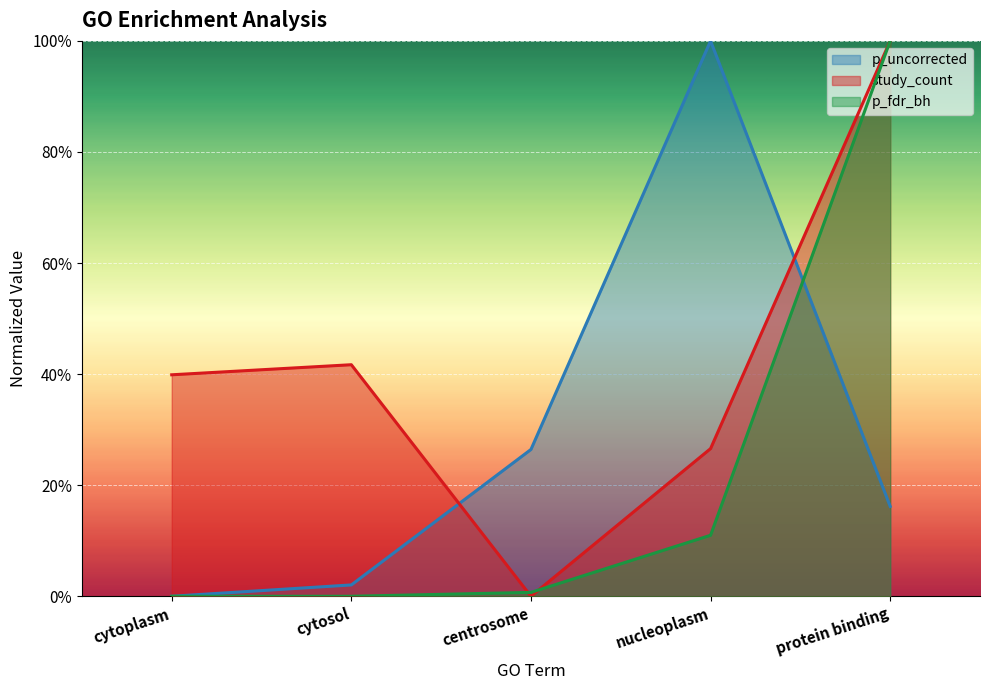

True or false: p_uncorrected has a value of 0.2 at centrosome.

False